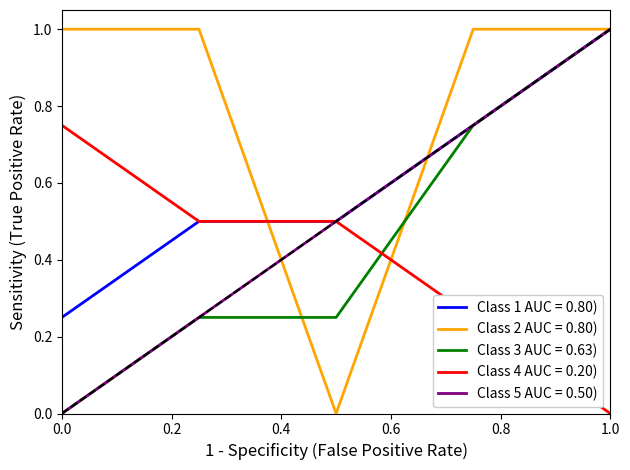

After their last crossing, which series has the higher values: Class 4 AUC = 0.20) or Class 3 AUC = 0.63)?

Class 3 AUC = 0.63)